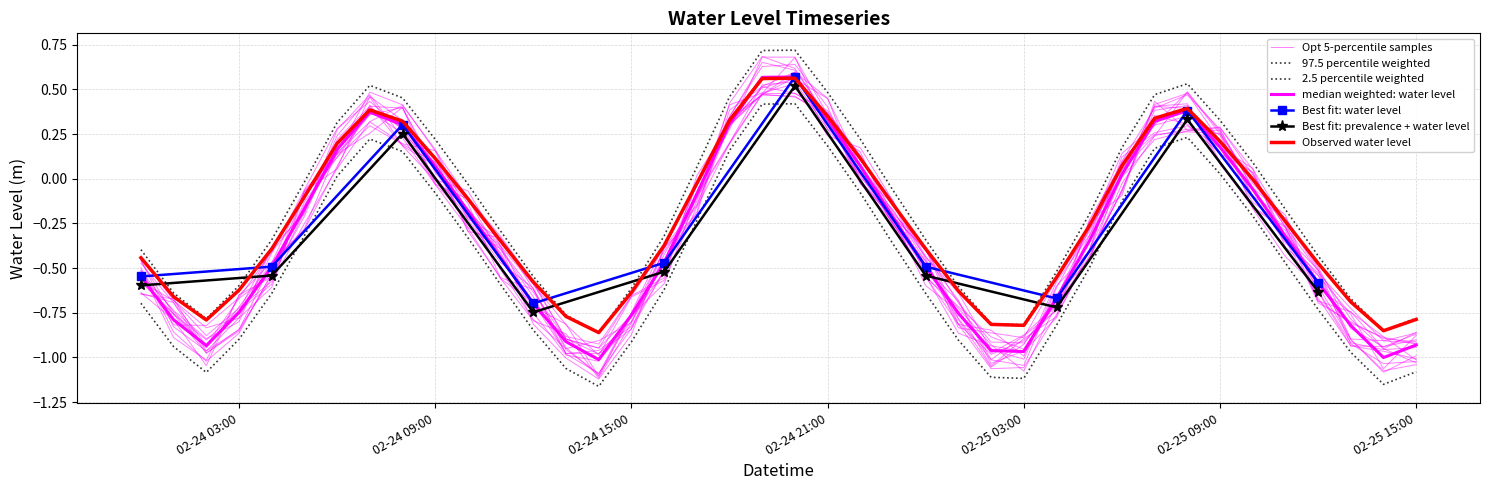

The value at 2024-02-24 13:00:00 is -0.4. True or false?

False